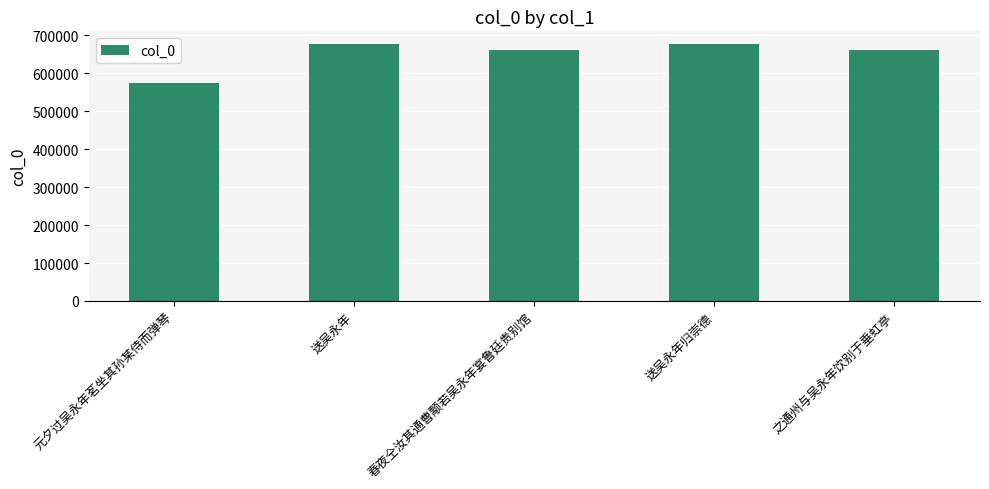

What is the greatest value displayed?

676151